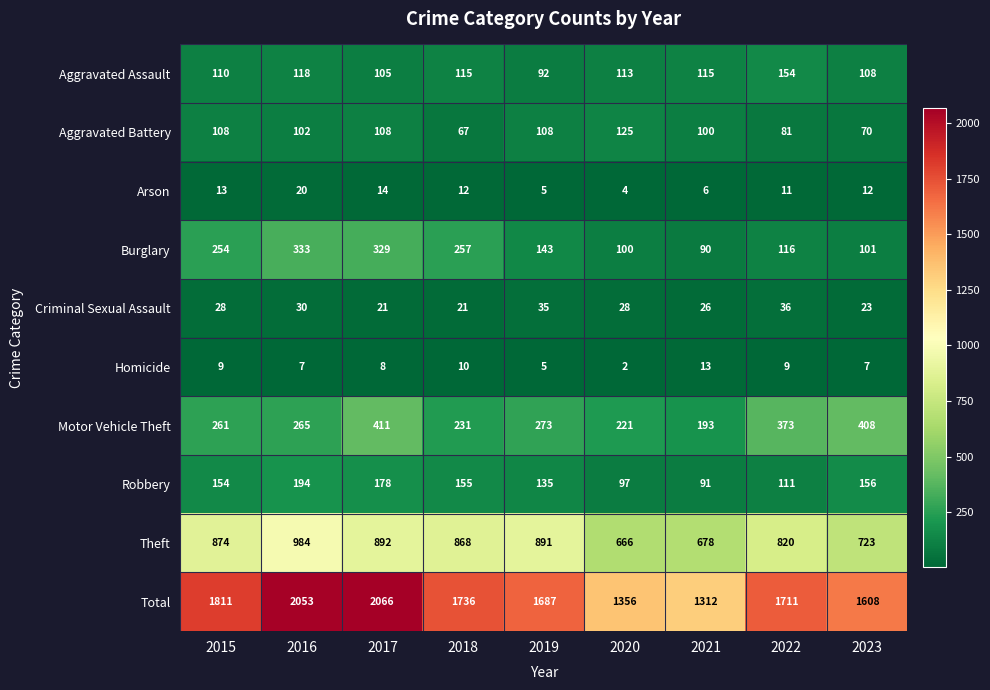

What is the average value of the Arson series?

11